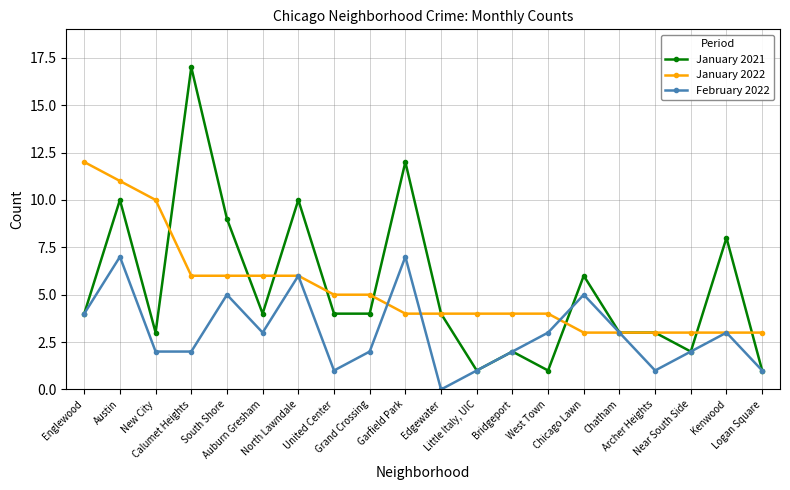

What is the difference between the maximum and minimum values in the January 2021 series?

16